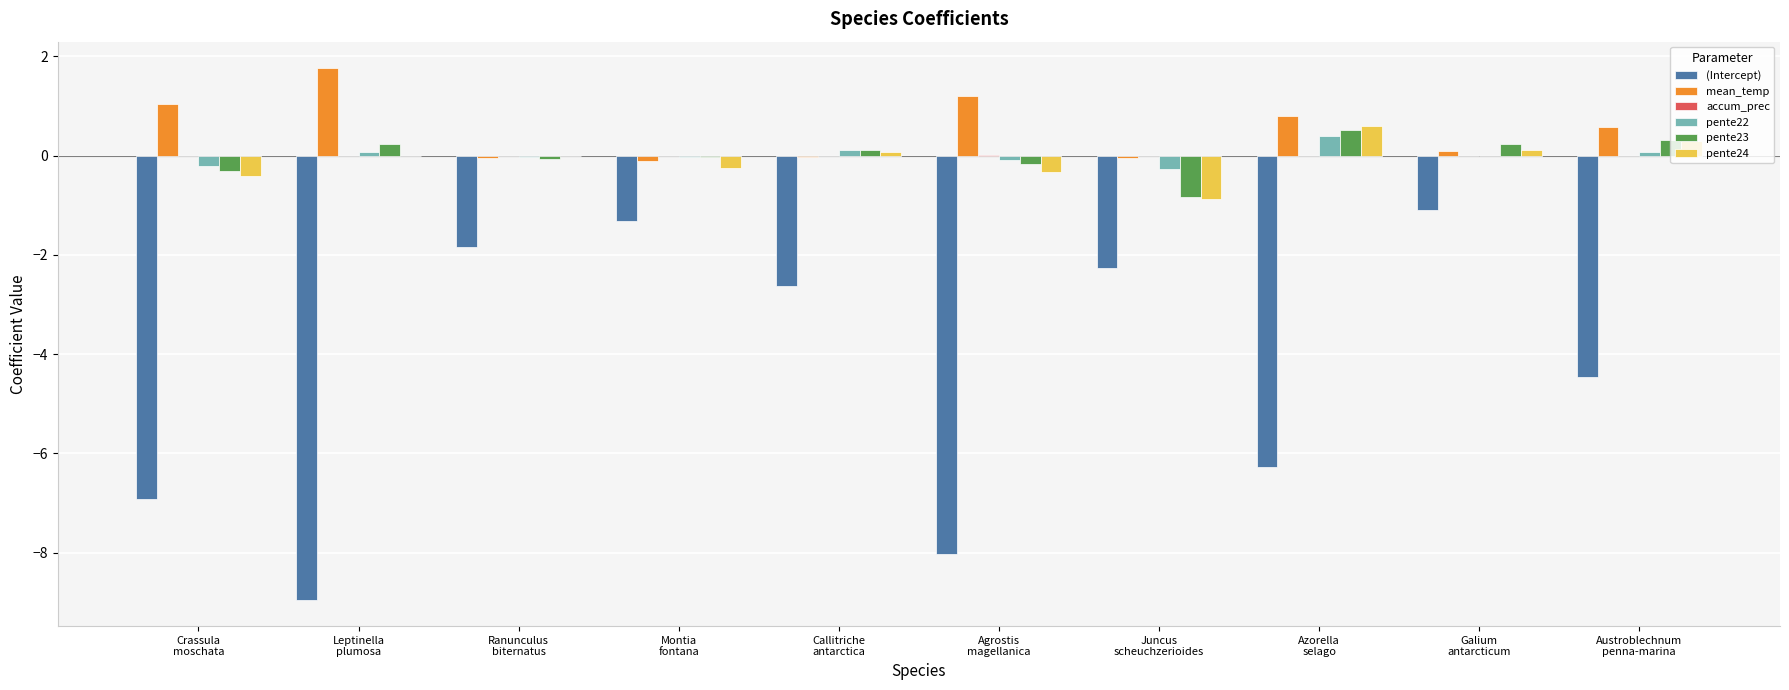

Which series has the largest total across all categories?

mean_temp